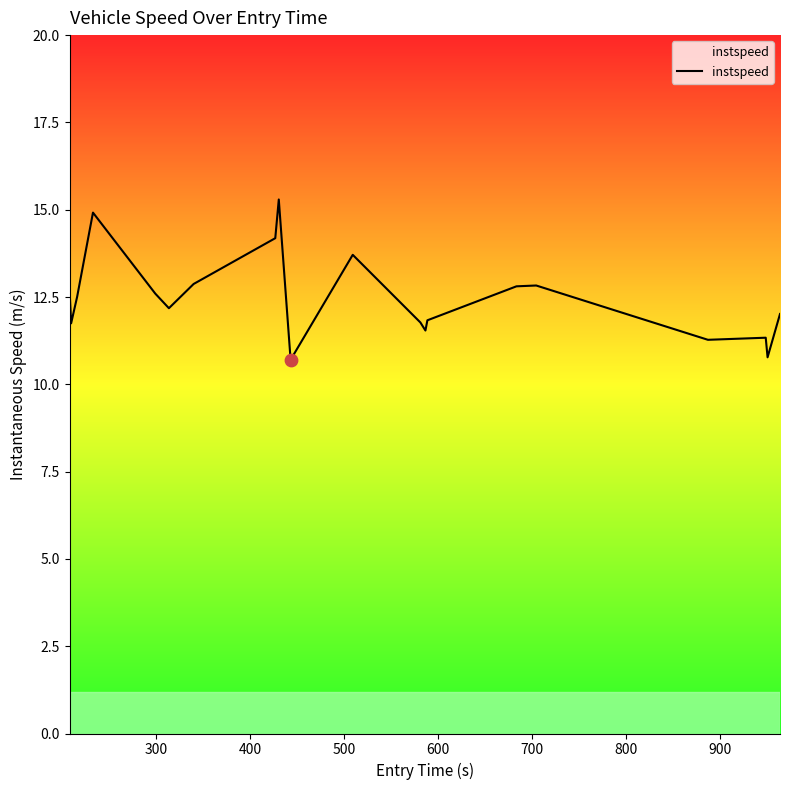

What is the greatest value displayed?

15.3